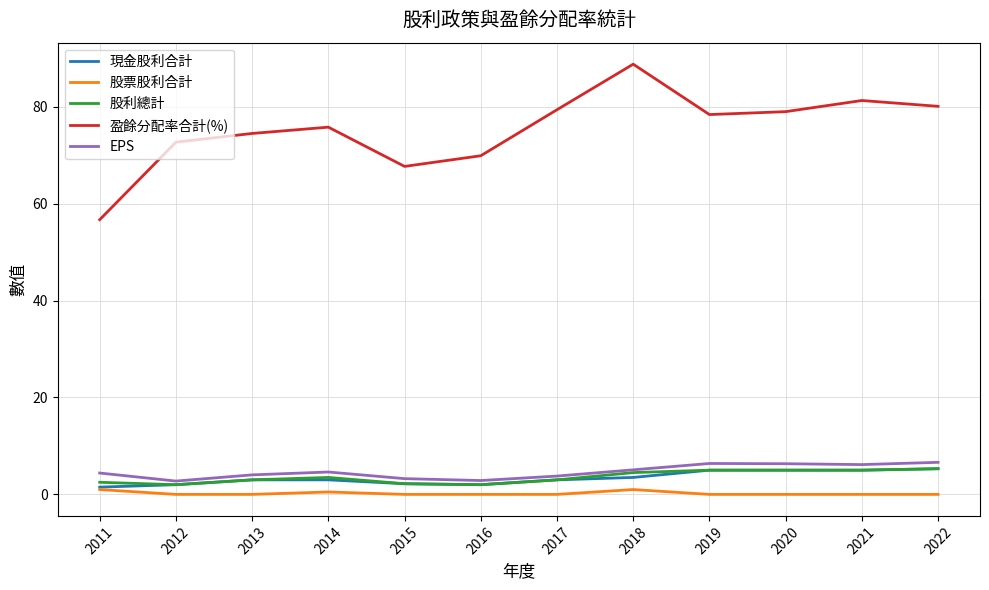

What is the total value across all series at 2015?

75.4